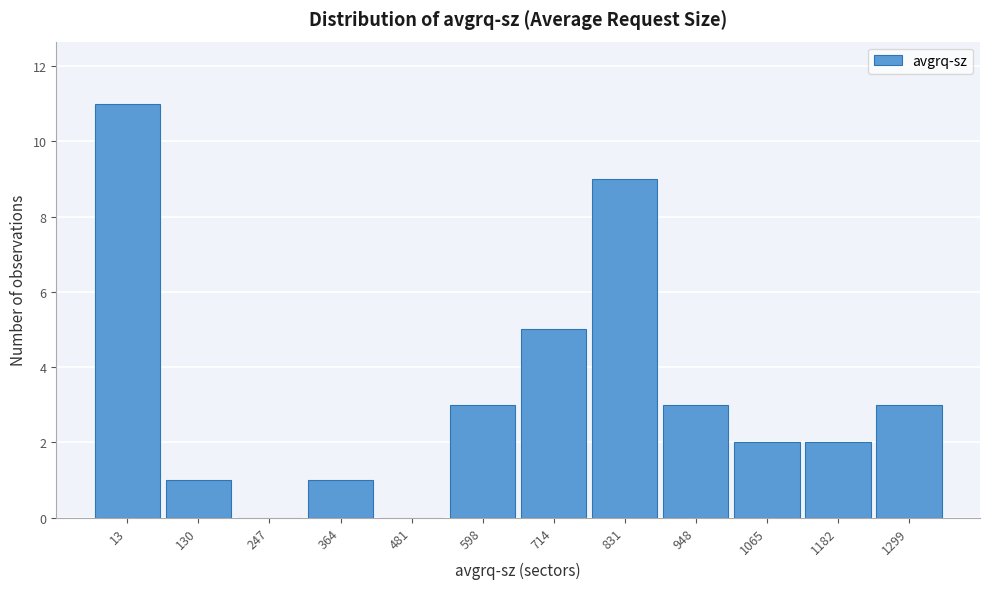

Reading left to right, list all the values displayed in this chart.

13=11	130=1	247=0	364=1	481=0	598=3	714=5	831=9	948=3	1065=2	1182=2	1299=3